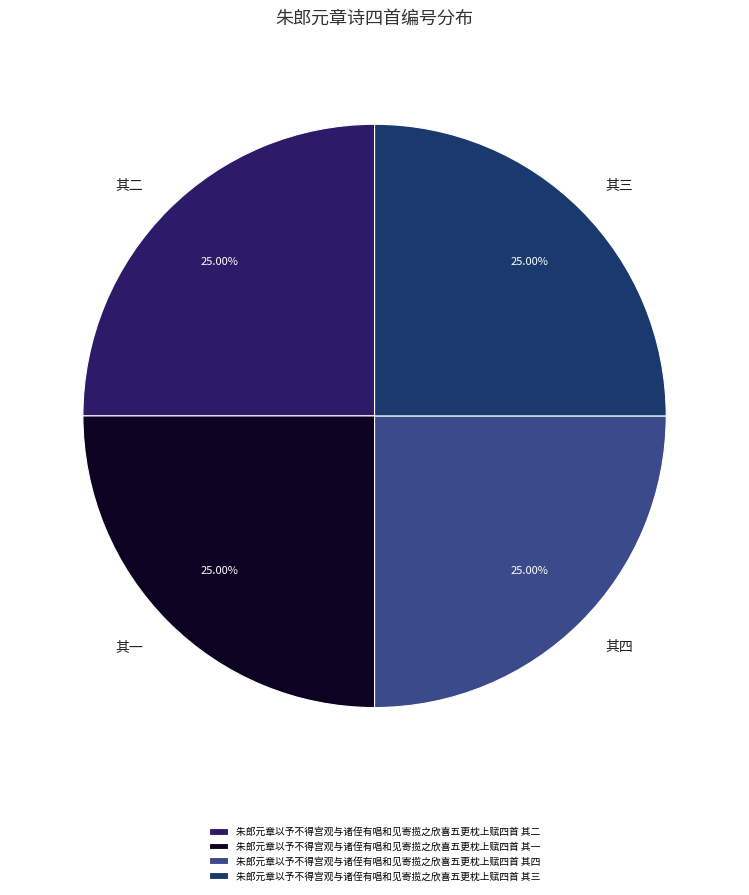

Which slice is the smallest?

朱郎元章以予不得宫观与诸侄有唱和见寄揽之欣喜五更枕上赋四首 其四